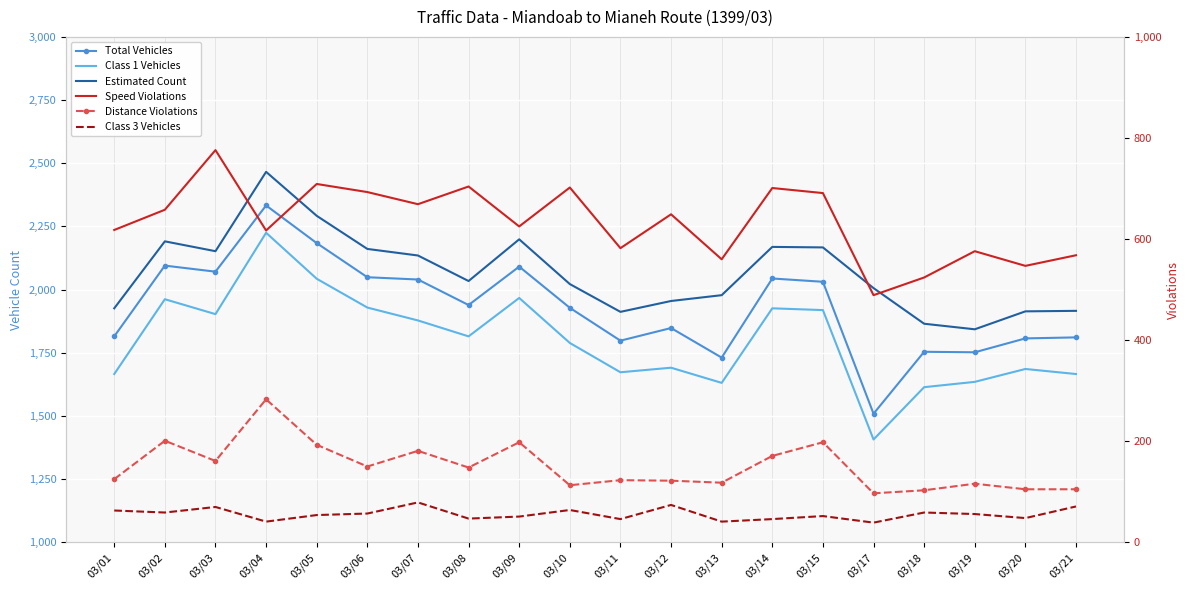

In Total Vehicles, how many points are higher than both neighbors (excluding endpoints)?

6